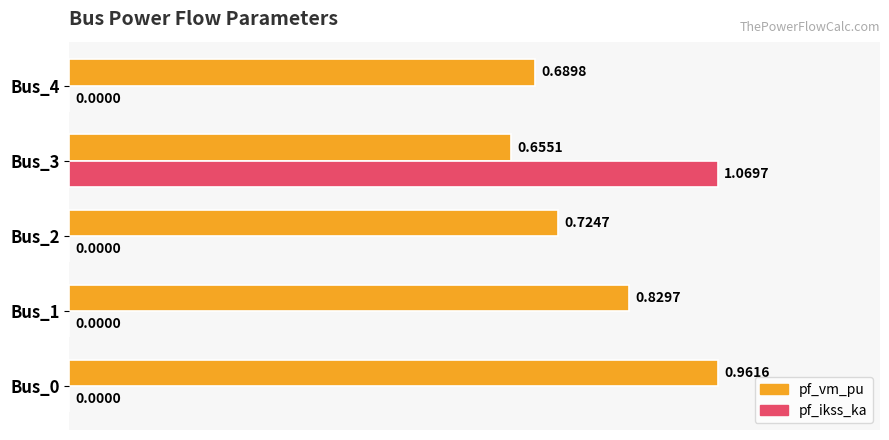

Which series has the largest total across all categories?

pf_vm_pu